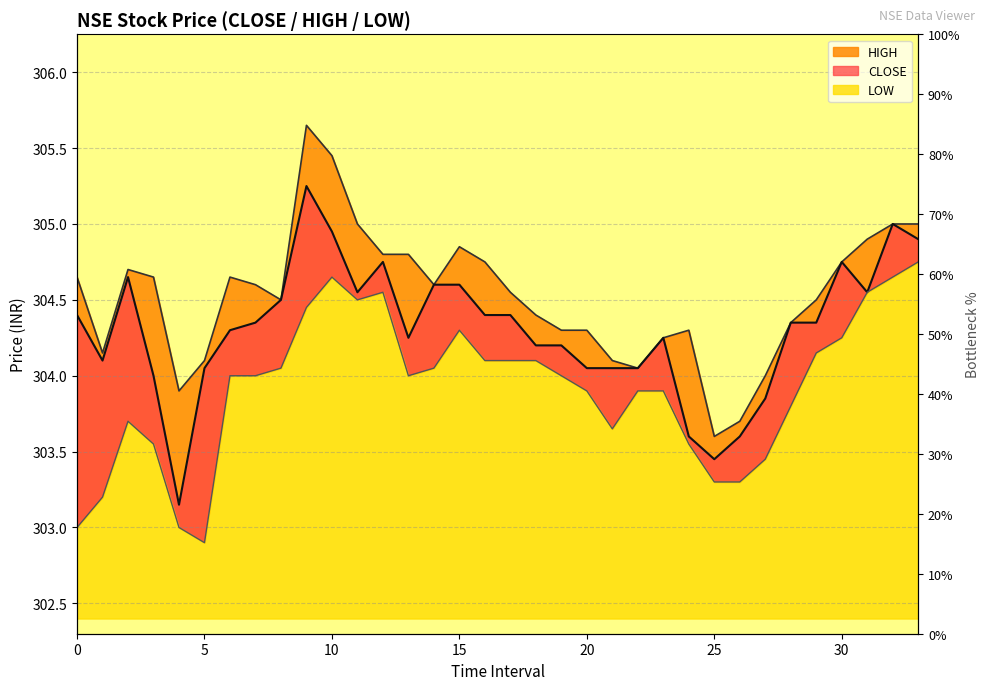

Reading left to right, transcribe all the data shown in this chart.

CLOSE: 0=304.4	1=304.1	2=304.6	3=304.0	4=303.1	5=304.1	6=304.3	7=304.4	8=304.5	9=305.2	10=304.9	11=304.6	12=304.8	13=304.2	14=304.6	15=304.6	16=304.4	17=304.4	18=304.2	19=304.2	20=304.1	21=304.1	22=304.1	23=304.2	24=303.6	25=303.4	26=303.6	27=303.9	28=304.4	29=304.4	30=304.8	31=304.6	32=305.0	33=304.9
HIGH: 0=304.6	1=304.1	2=304.7	3=304.6	4=303.9	5=304.1	6=304.6	7=304.6	8=304.5	9=305.6	10=305.4	11=305.0	12=304.8	13=304.8	14=304.6	15=304.9	16=304.8	17=304.6	18=304.4	19=304.3	20=304.3	21=304.1	22=304.1	23=304.2	24=304.3	25=303.6	26=303.7	27=304.0	28=304.4	29=304.5	30=304.8	31=304.9	32=305.0	33=305.0
LOW: 0=303.0	1=303.2	2=303.7	3=303.6	4=303.0	5=302.9	6=304.0	7=304.0	8=304.1	9=304.4	10=304.6	11=304.5	12=304.6	13=304.0	14=304.1	15=304.3	16=304.1	17=304.1	18=304.1	19=304.0	20=303.9	21=303.6	22=303.9	23=303.9	24=303.6	25=303.3	26=303.3	27=303.4	28=303.8	29=304.1	30=304.2	31=304.6	32=304.6	33=304.8